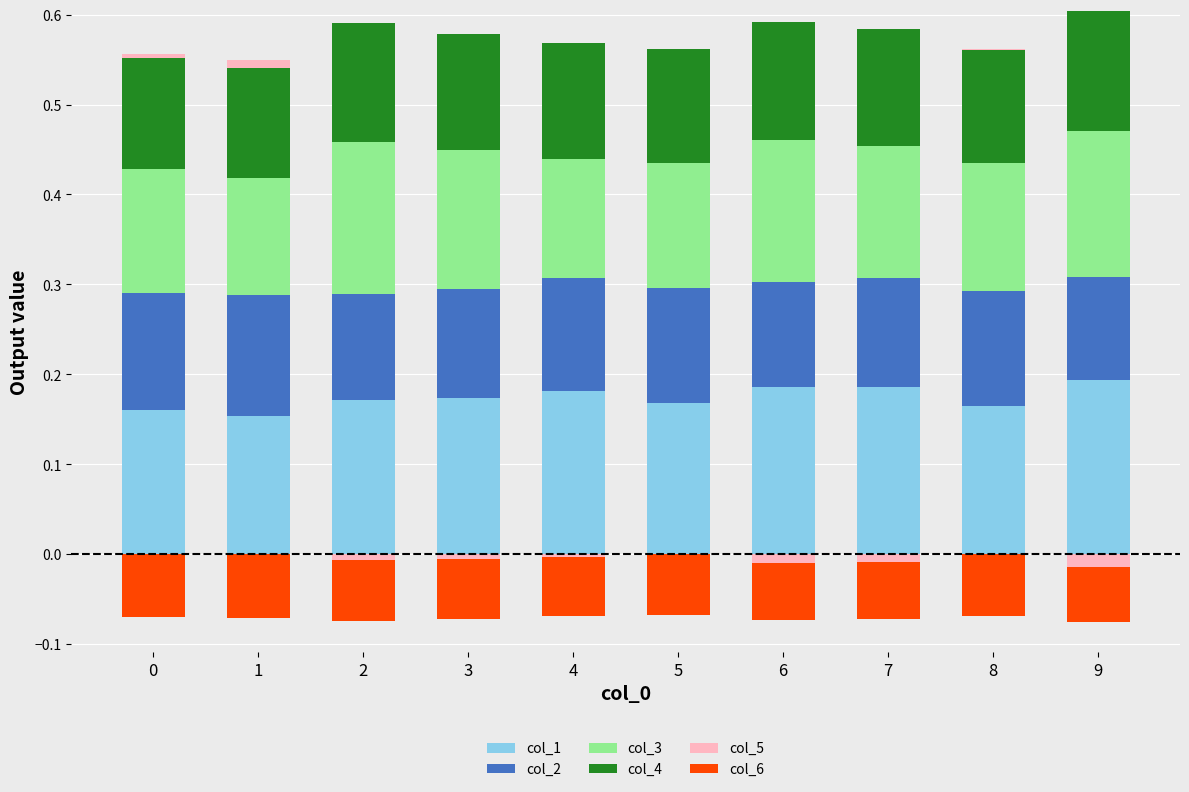

Rank the series by their maximum value, from highest to lowest.

col_1, col_3, col_2, col_4, col_5, col_6